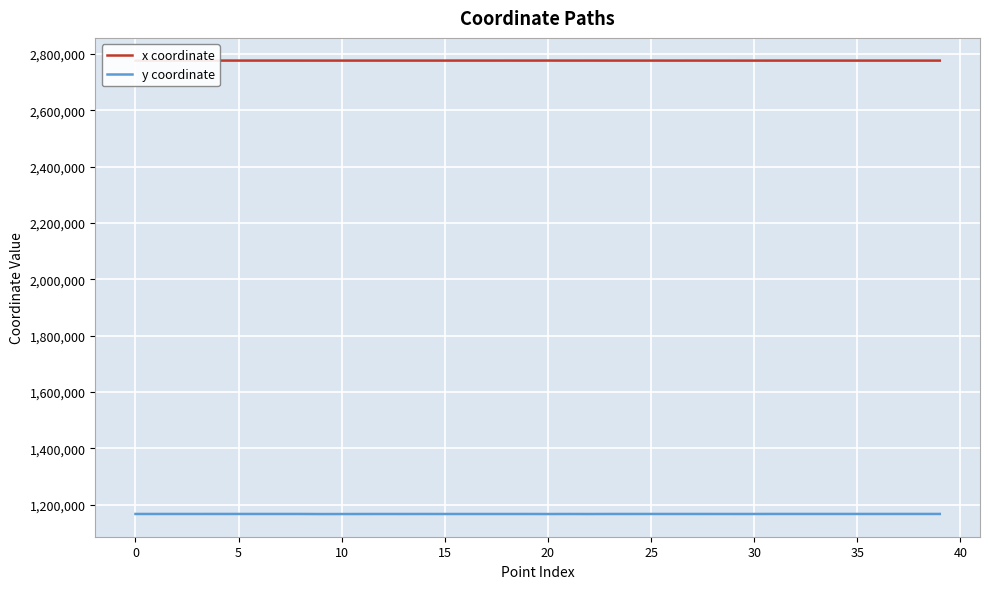

Which series has the largest total across all categories?

x coordinate